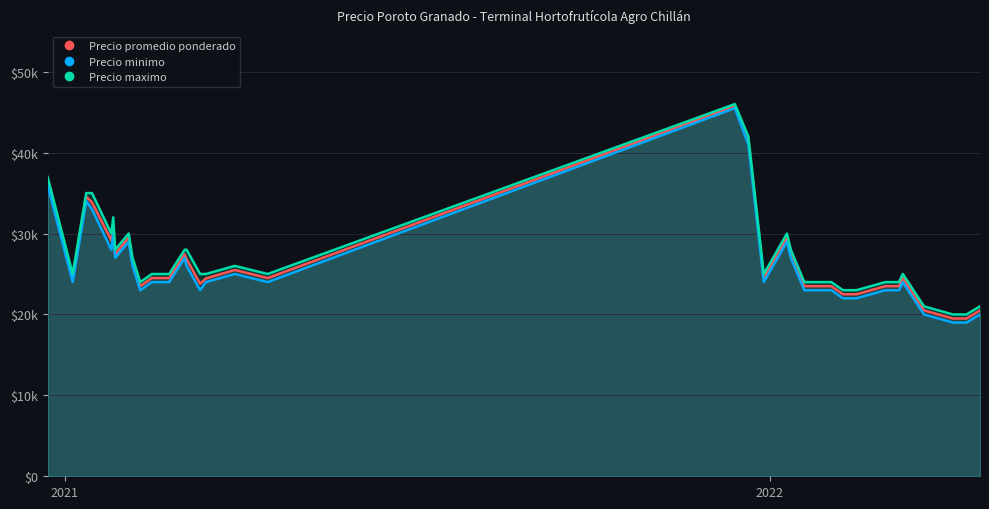

True or false: Precio maximo and Precio promedio ponderado intersect in this chart.

False